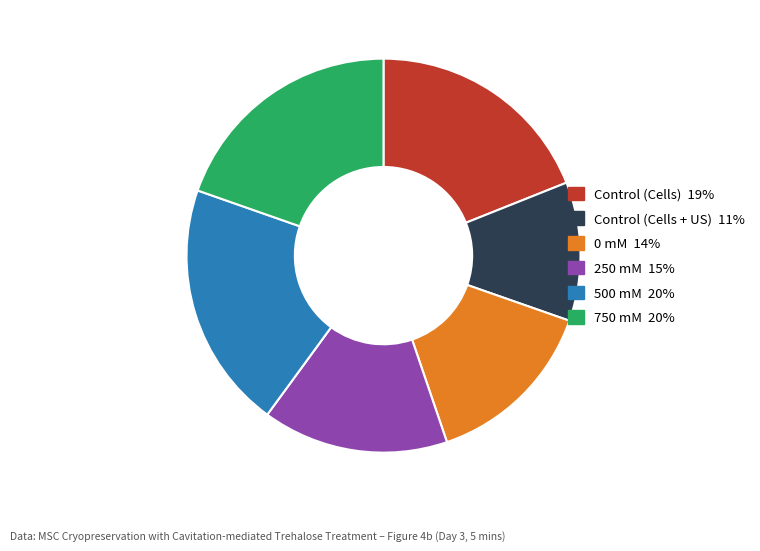

Do 750 mM and 0 mM together represent more than half of the pie?

No